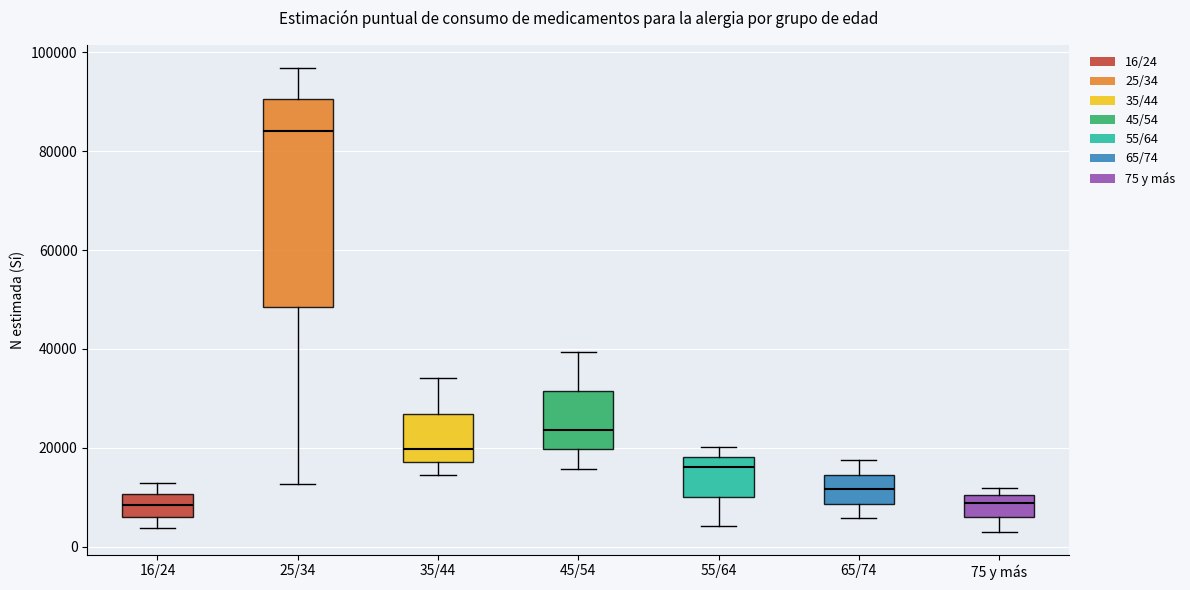

Reading left to right, read every box against the y-axis: the position of its median line, the range the box covers, and the ends of its whiskers. The values are not printed on the chart, so give them approximately, as read against the axis.

16/24: median 8000, box 6000 to 10000, whiskers 4000 to 12000
25/34: median 84000, box 48000 to 90000, whiskers 12000 to 96000
35/44: median 20000, box 18000 to 26000, whiskers 14000 to 34000
45/54: median 24000, box 20000 to 32000, whiskers 16000 to 40000
55/64: median 16000, box 10000 to 18000, whiskers 4000 to 20000
65/74: median 12000, box 8000 to 14000, whiskers 6000 to 18000
75 y más: median 8000, box 6000 to 10000, whiskers 4000 to 12000